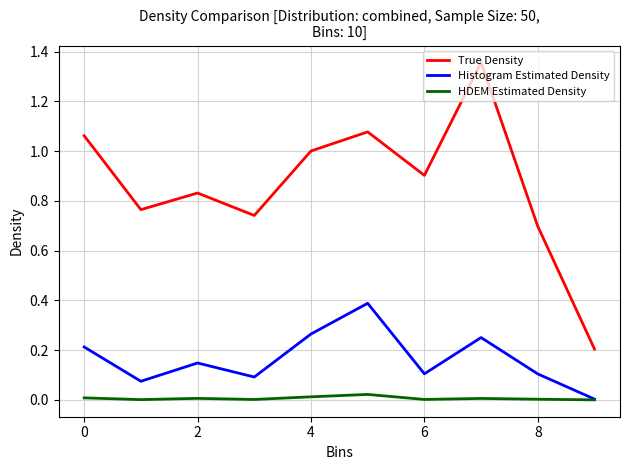

Rank the series by their maximum value, from highest to lowest.

True Density, Histogram Estimated Density, HDEM Estimated Density